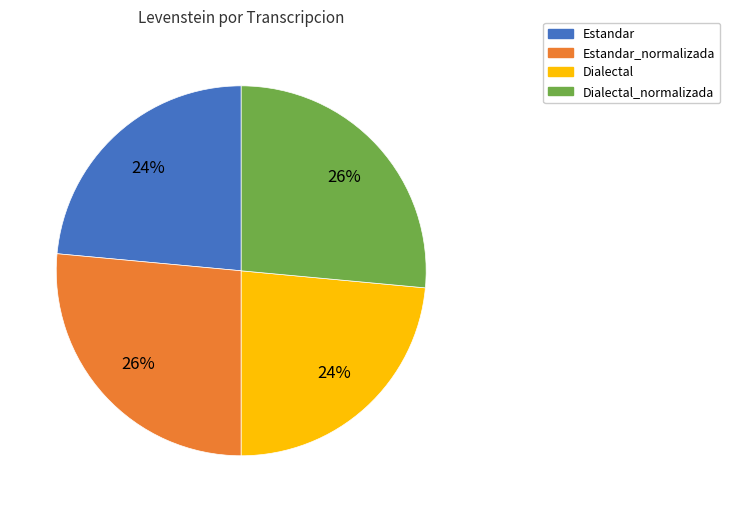

True or false: Dialectal_normalizada accounts for 21% of the total.

False